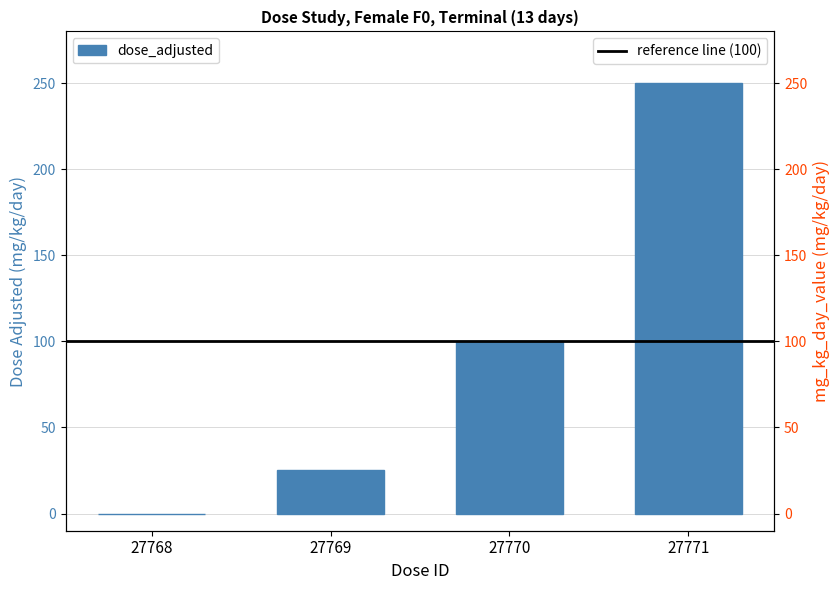

Rank the categories by value from lowest to highest.

27768, 27769, 27770, 27771